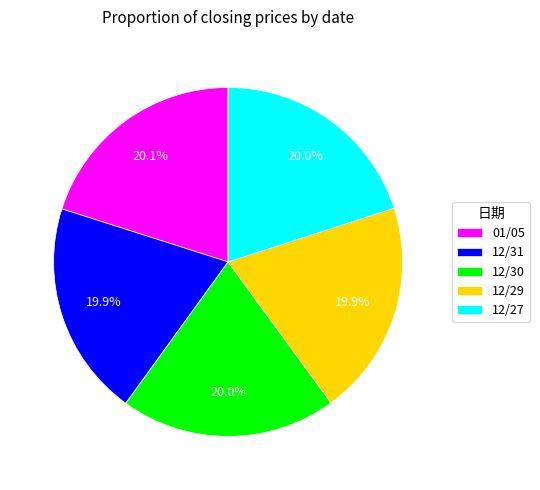

True or false: 12/27 accounts for 6% of the total.

False